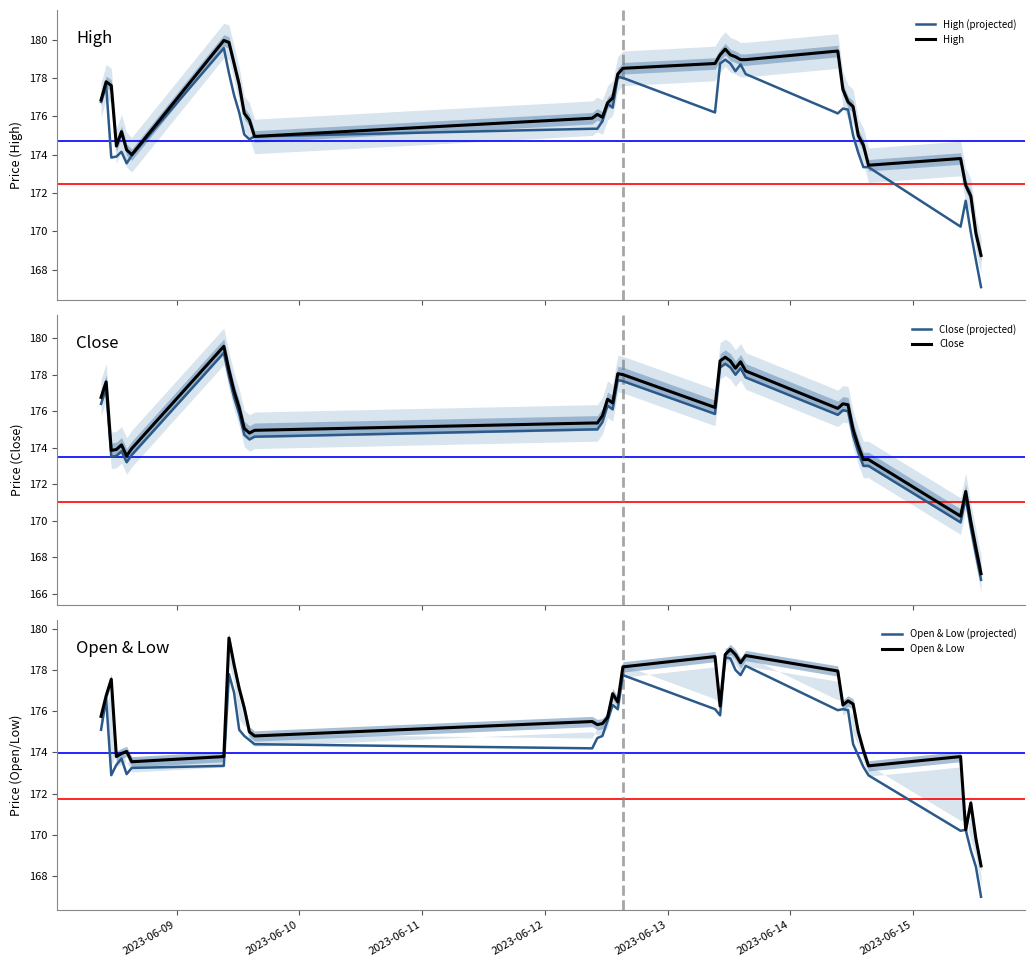

True or false: Open & Low and Open & Low (projected) intersect in this chart.

False